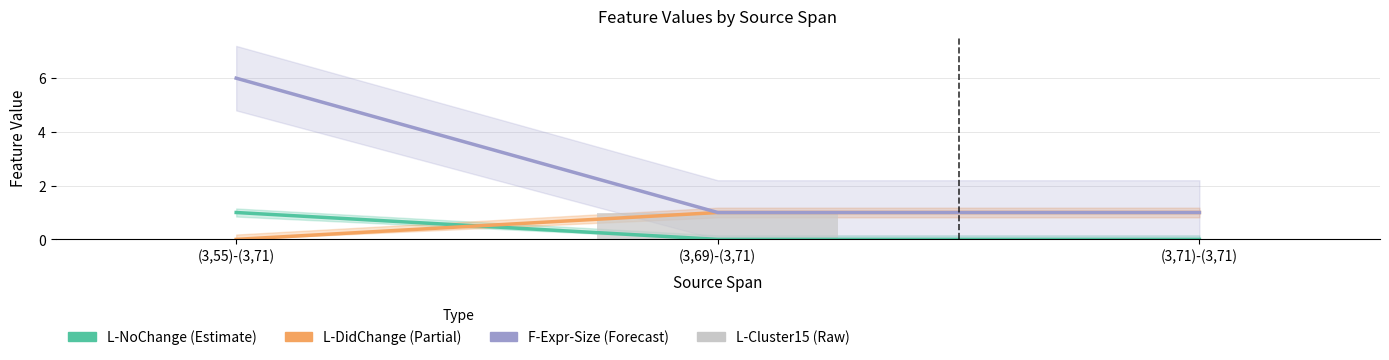

Reading left to right, list all the values displayed in this chart.

L-NoChange: (3,55)-(3,71)=1	(3,69)-(3,71)=0	(3,71)-(3,71)=0
L-DidChange: (3,55)-(3,71)=0	(3,69)-(3,71)=1	(3,71)-(3,71)=1
F-Expr-Size: (3,55)-(3,71)=6	(3,69)-(3,71)=1	(3,71)-(3,71)=1
L-Cluster15: (3,55)-(3,71)=0	(3,69)-(3,71)=1	(3,71)-(3,71)=0